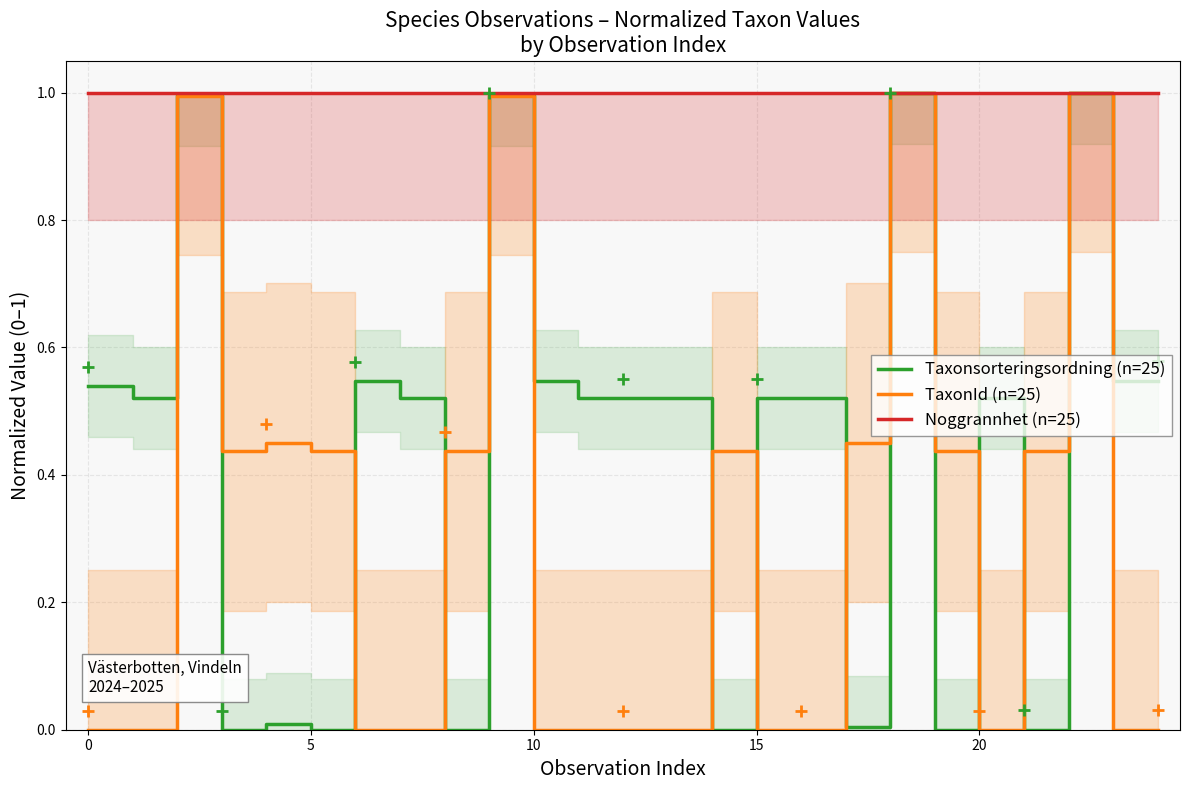

What is the value of the Noggrannhet (n=25) point at the 10th from the left?

1.0